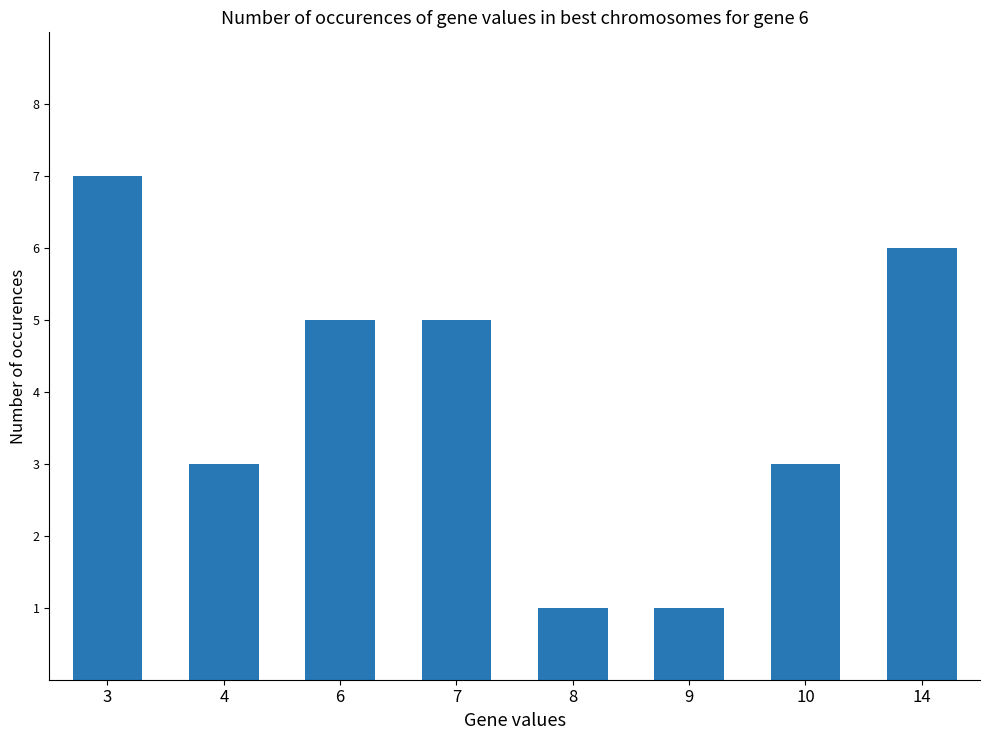

Count the number of categories in the chart.

8